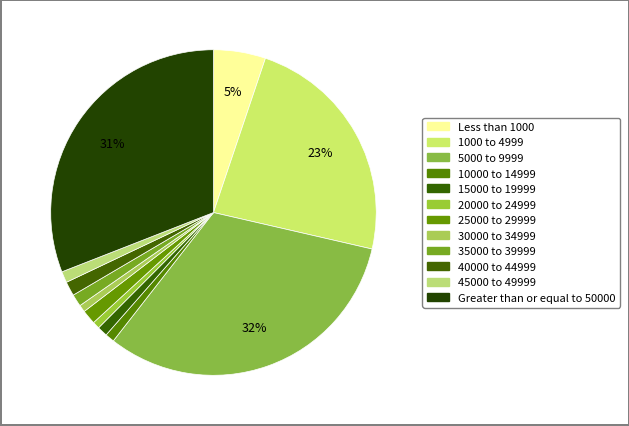

What percentage do Greater than or equal to 50000 and 10000 to 14999 together represent?

31.8%